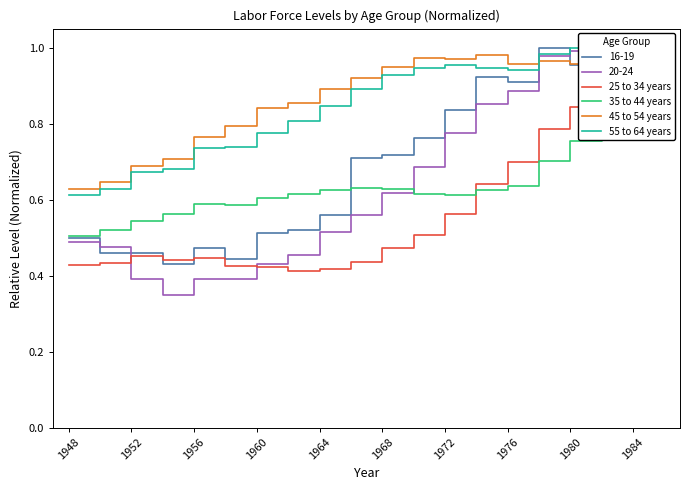

Does the chart have visible grid lines?

No